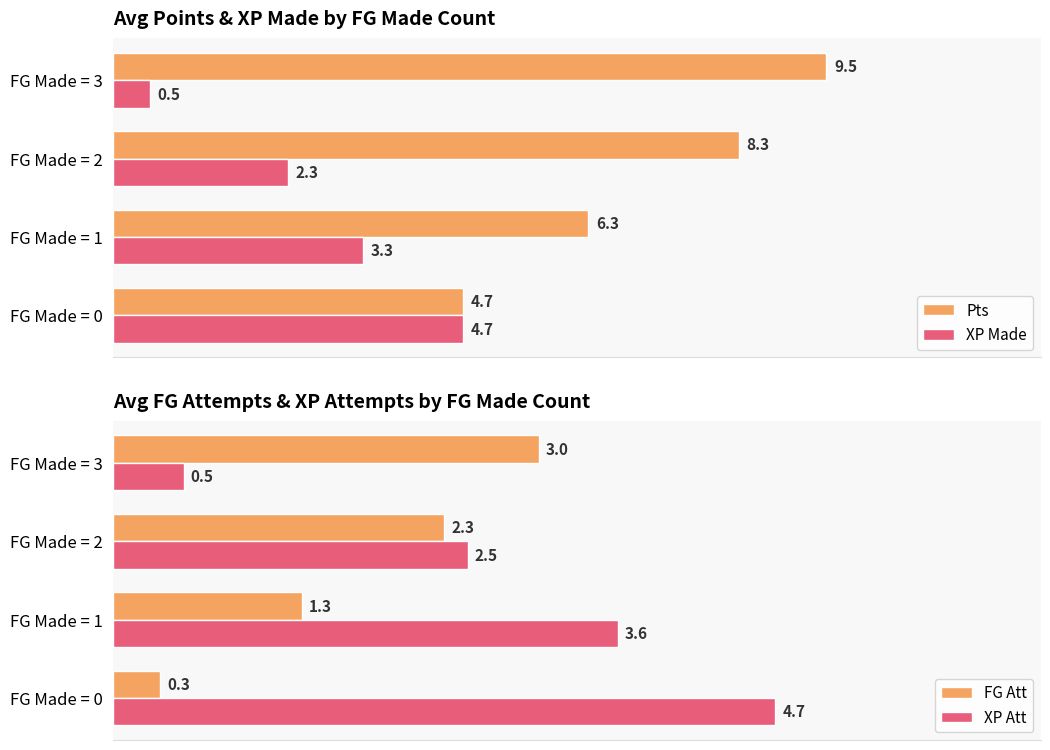

Rank the categories by XP Made value from highest to lowest.

FG Made = 0, FG Made = 1, FG Made = 2, FG Made = 3